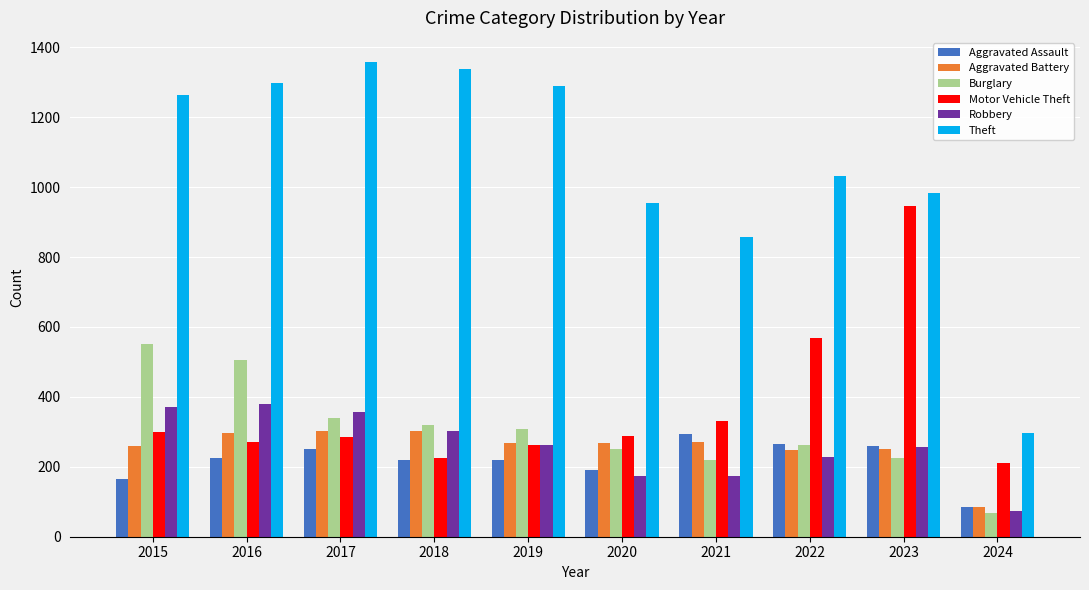

What is the total value across all series at 2022?

2604